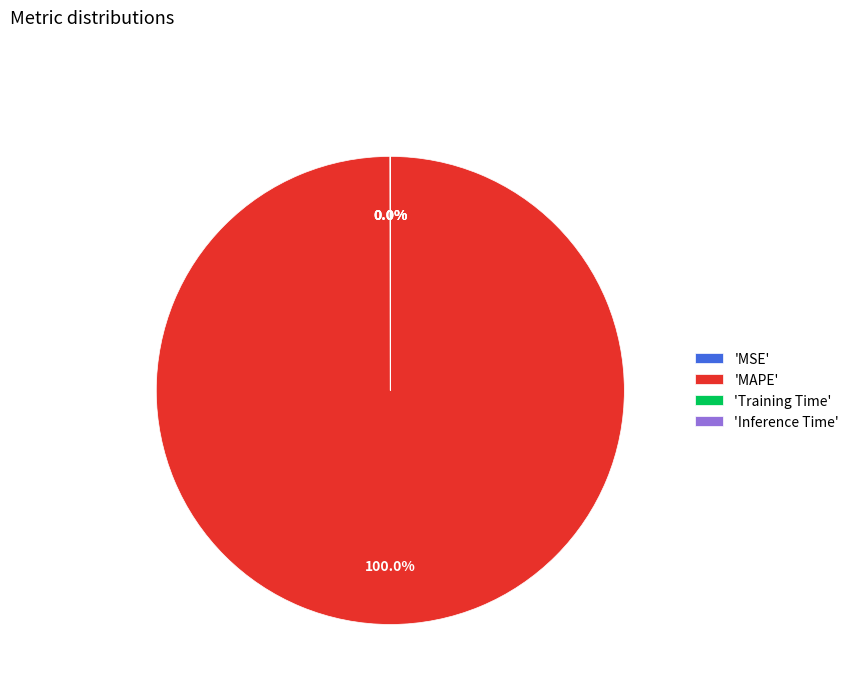

What is the majority slice?

'MAPE'